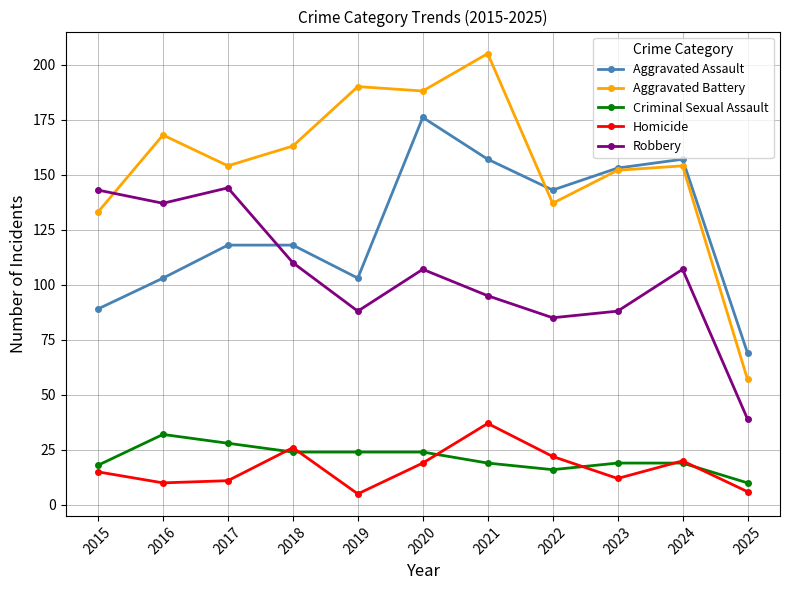

At 2019, list the series in order from largest to smallest.

Aggravated Battery, Aggravated Assault, Robbery, Criminal Sexual Assault, Homicide